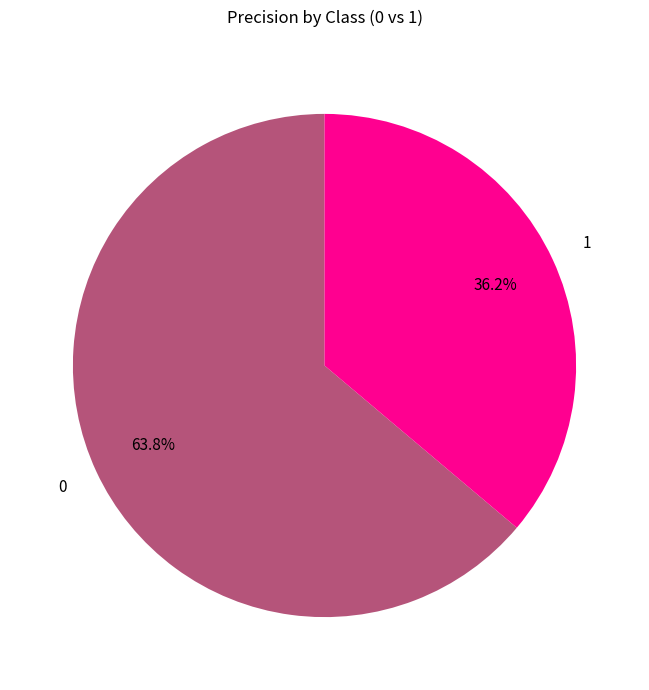

Is there a majority slice in this chart?

Yes